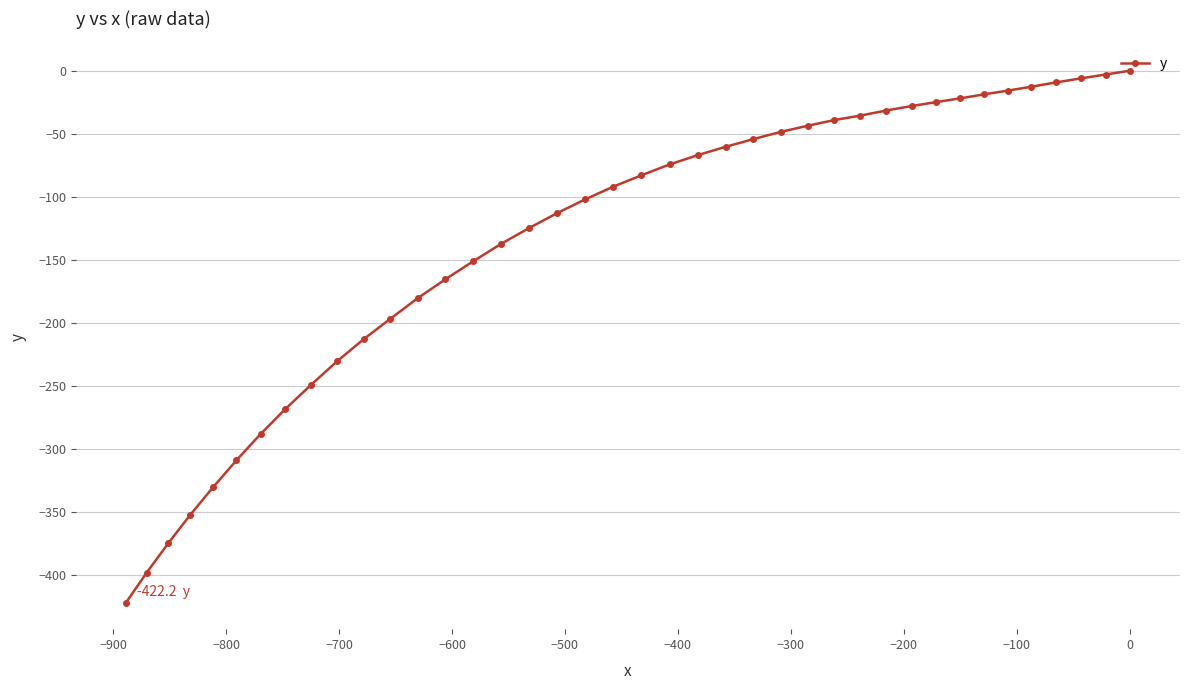

Is this an area chart (filled region under the line)?

No